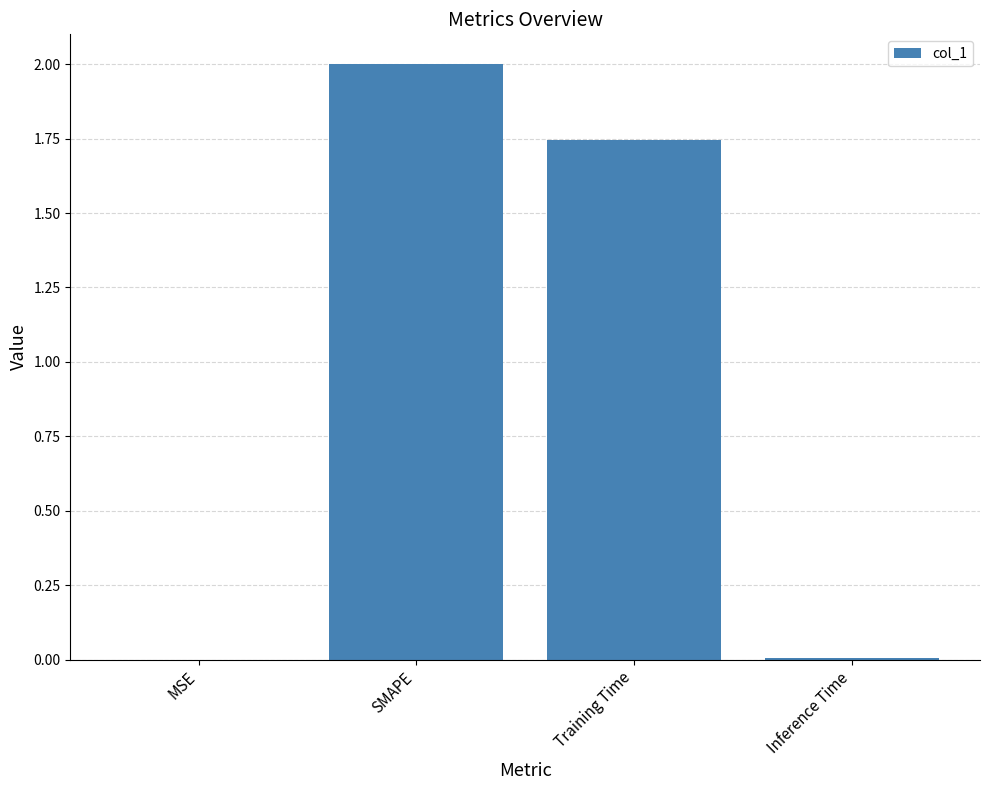

How many data points are above 1?

2